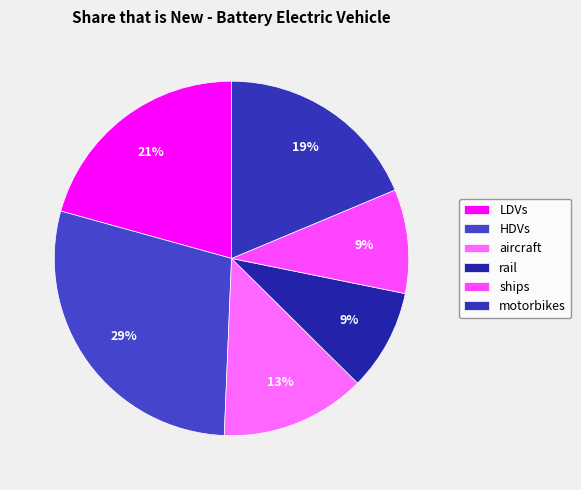

Rank the categories by value from highest to lowest.

HDVs, LDVs, motorbikes, aircraft, ships, rail